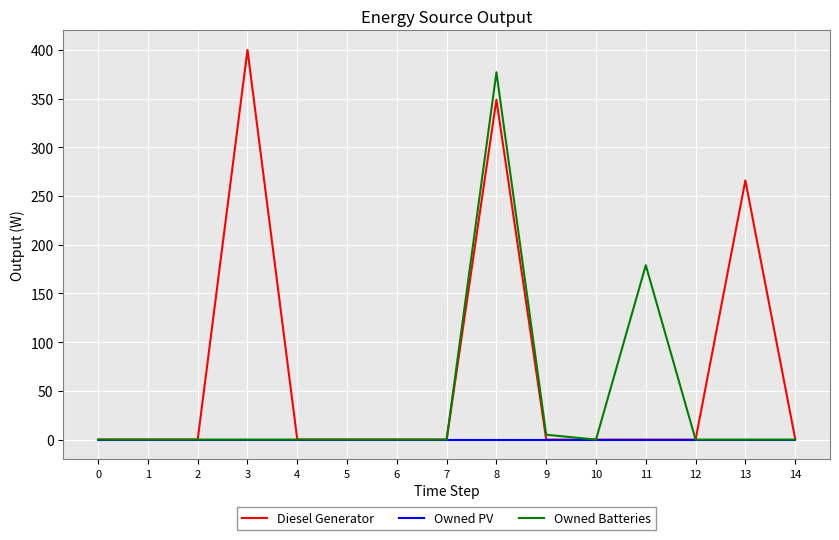

Rank the series by their average value, from highest to lowest.

Diesel Generator, Owned Batteries, Owned PV